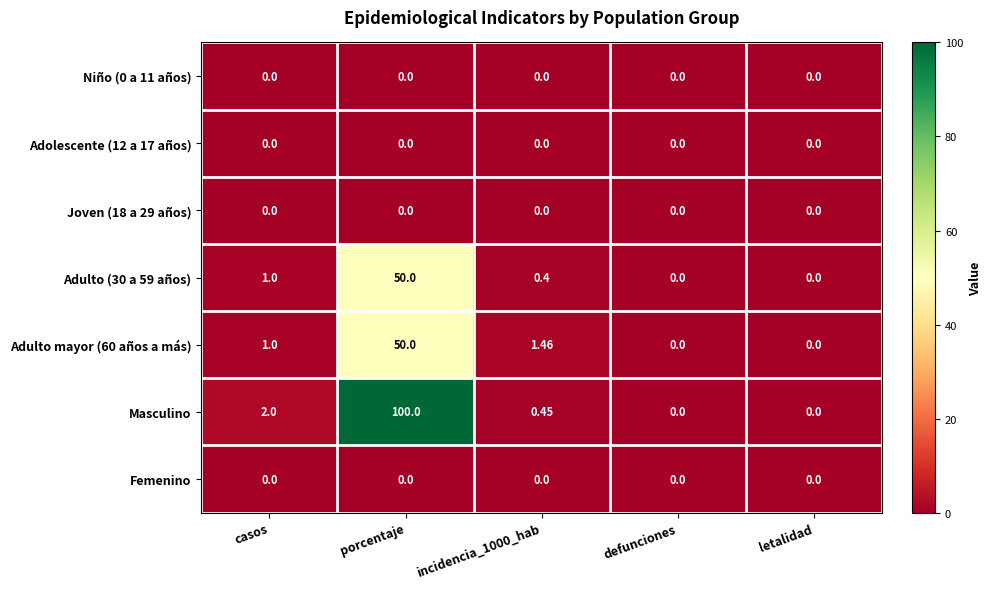

Which series has the largest total across all categories?

Masculino